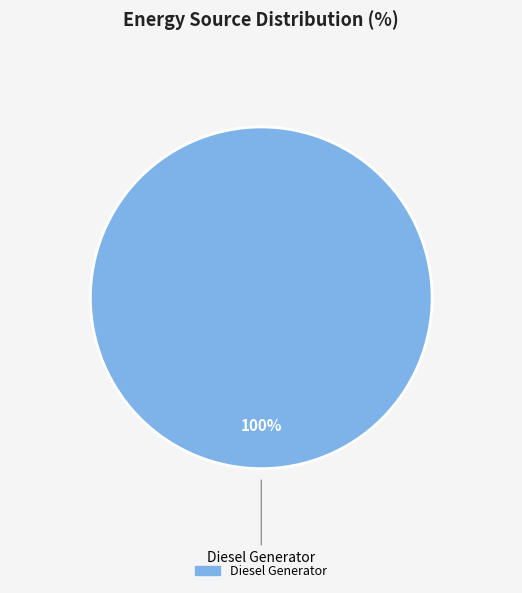

Does any single category account for the majority?

Yes